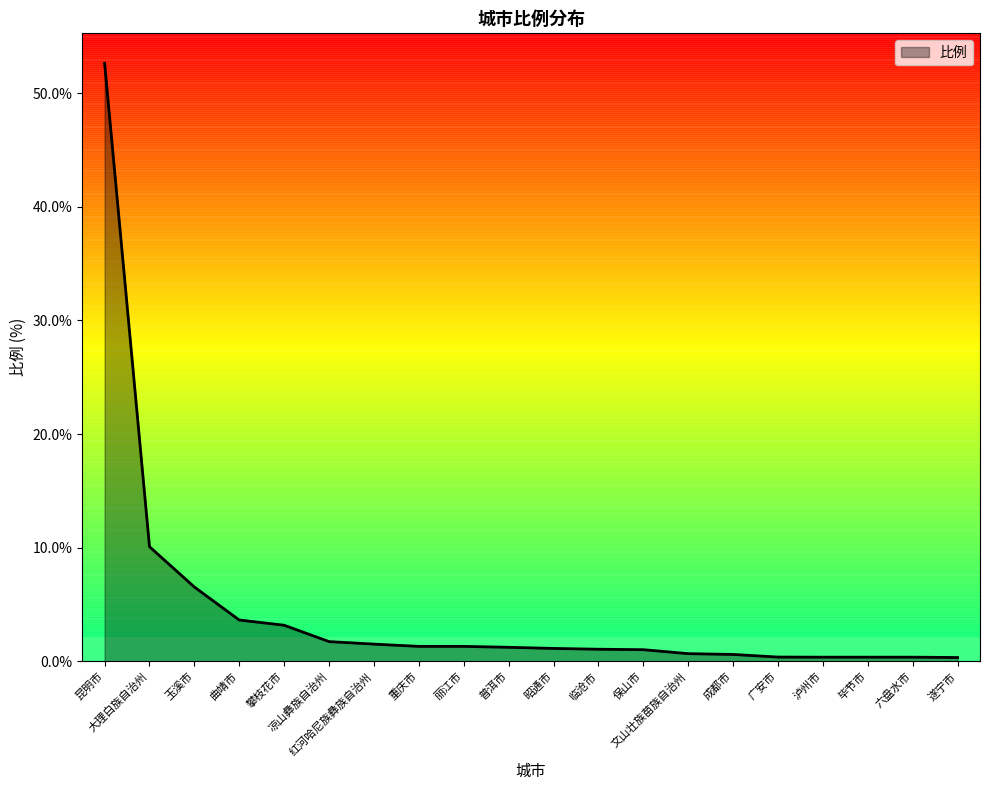

What is the difference between the maximum and minimum values?

52.3